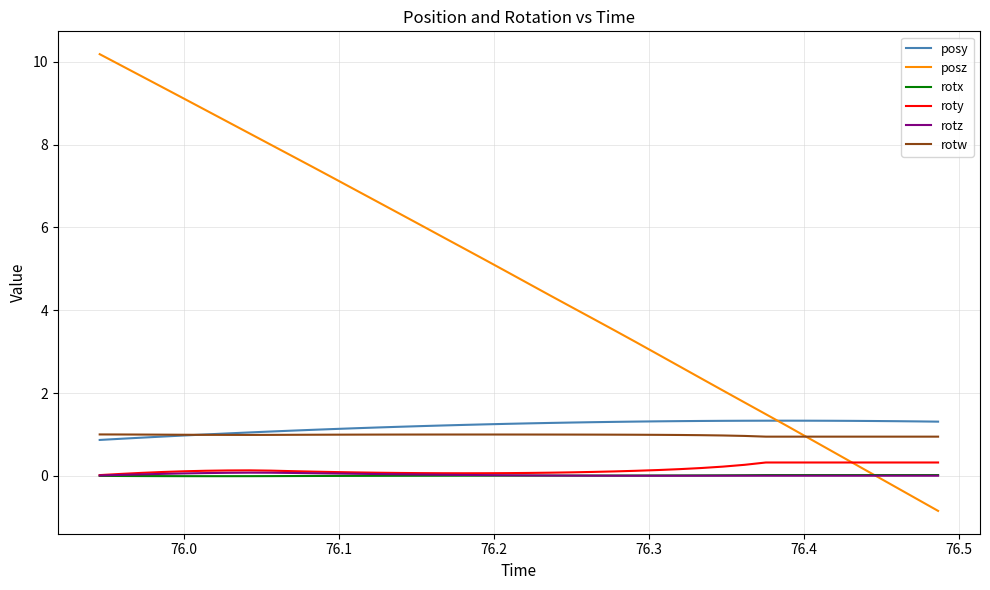

Which series has the largest range (max minus min)?

posz